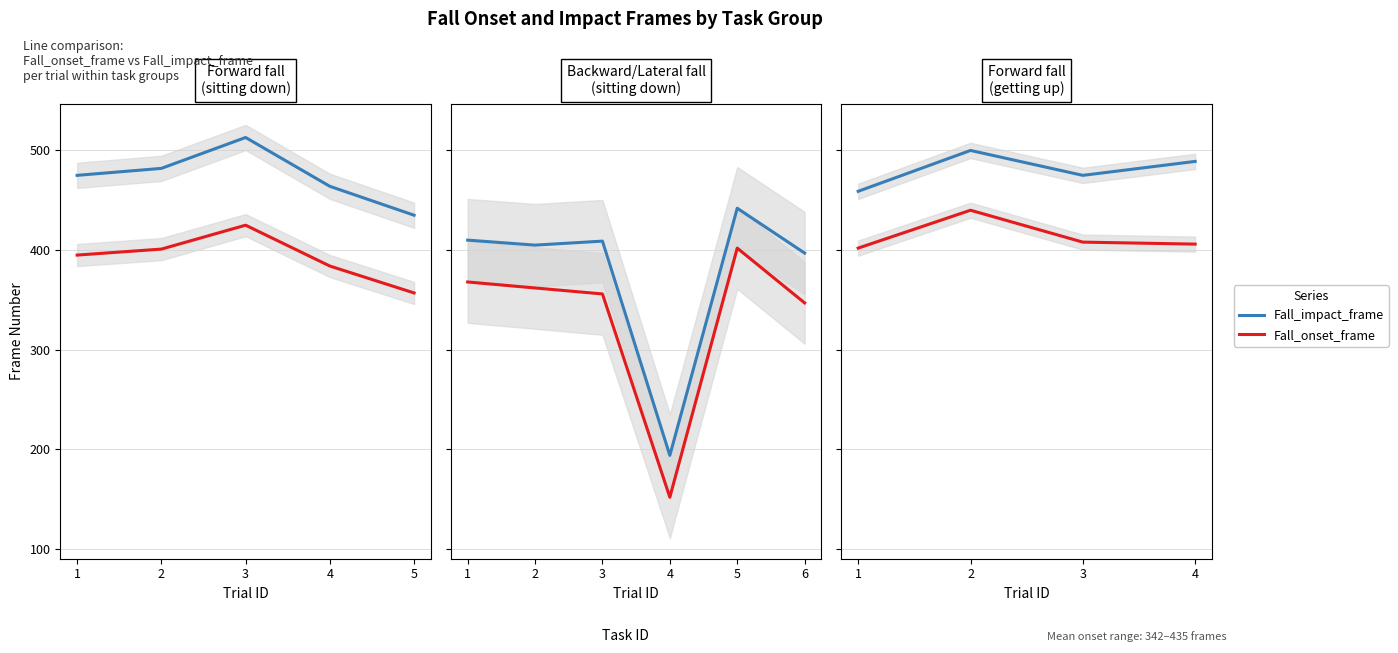

True or false: Fall_onset_frame has more than 2 interior local peaks.

False